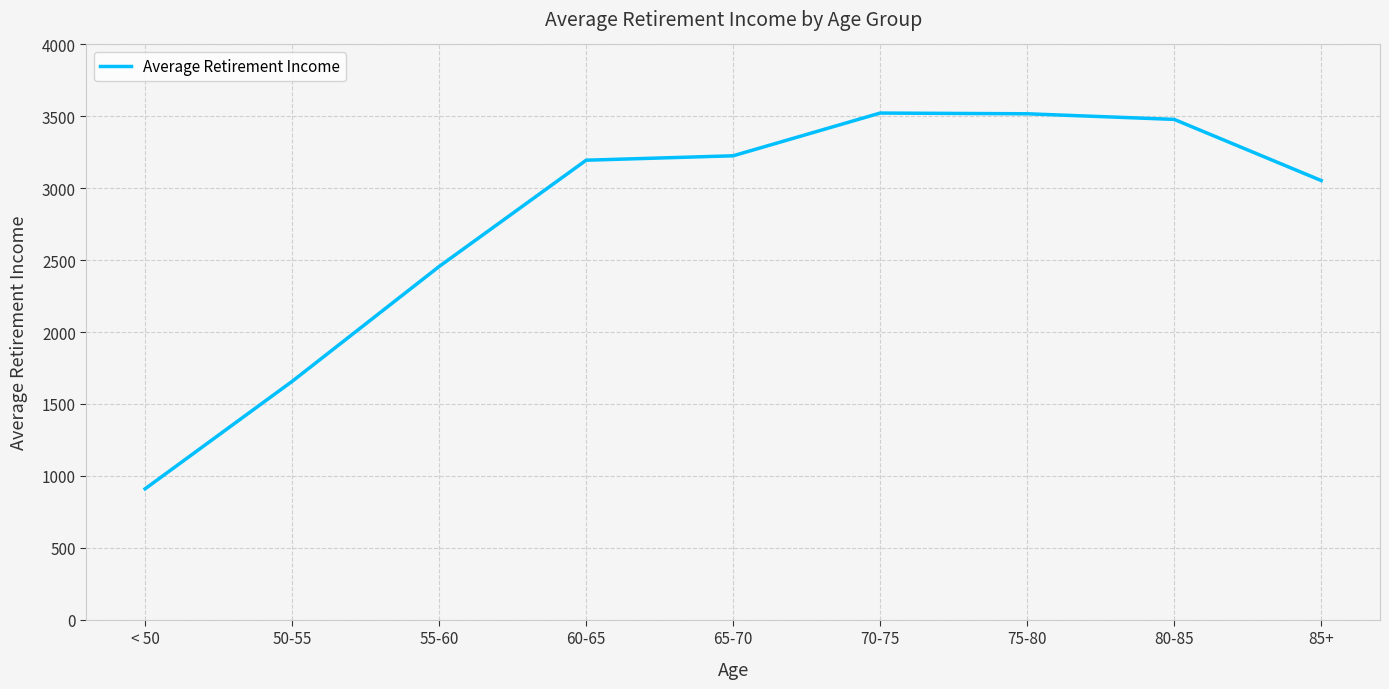

Which label corresponds to the smallest value in the chart?

< 50